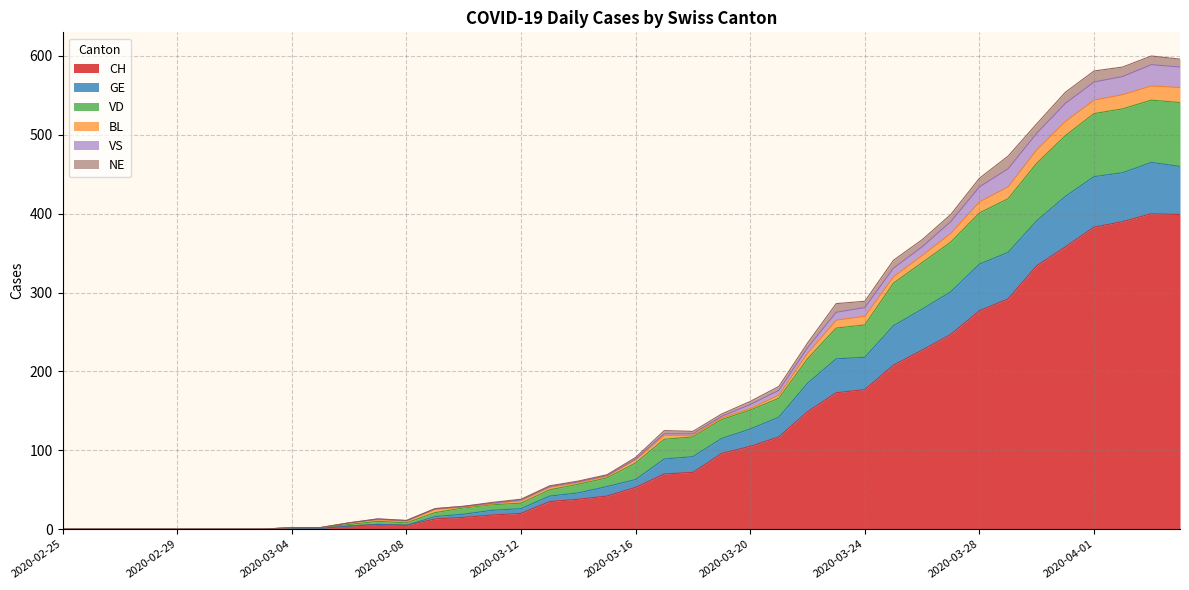

What is the highest value of the CH series?

400